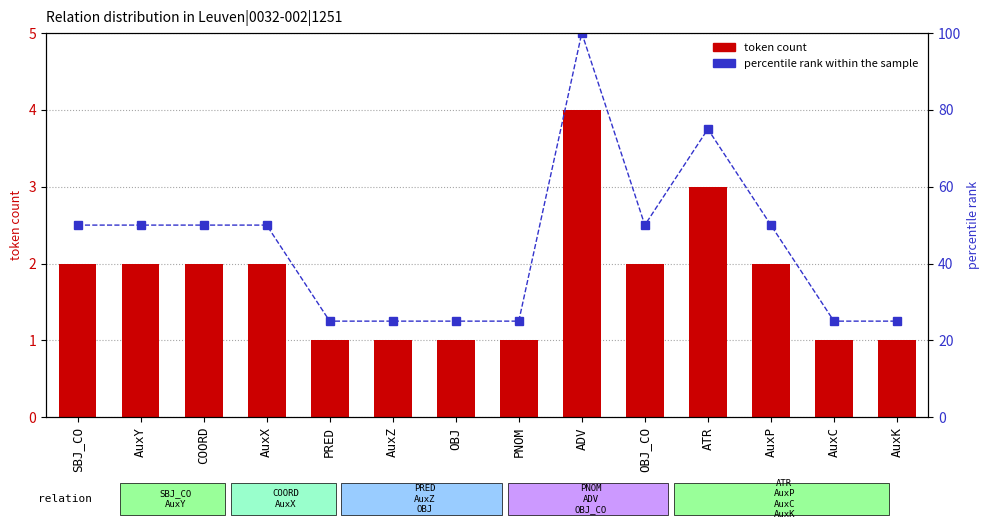

Rank the series by their maximum value, from lowest to highest.

token count, percentile rank within the sample